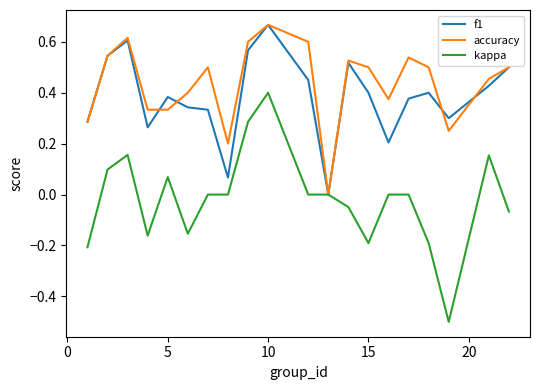

What is the sum of all accuracy values?

8.7